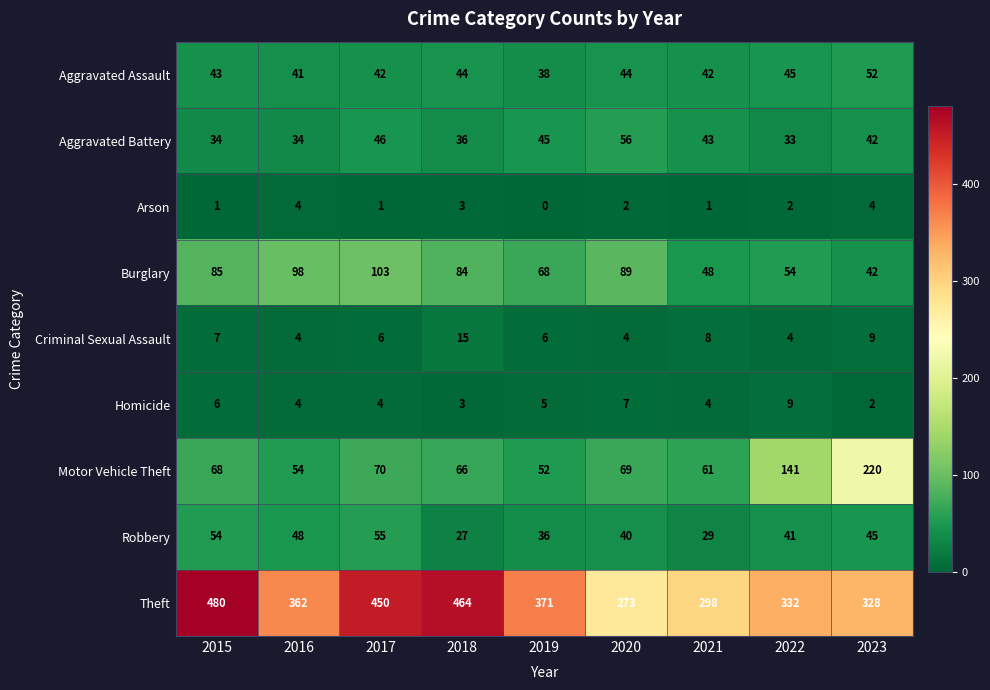

Where is Motor Vehicle Theft nearest to the value 136?

2022